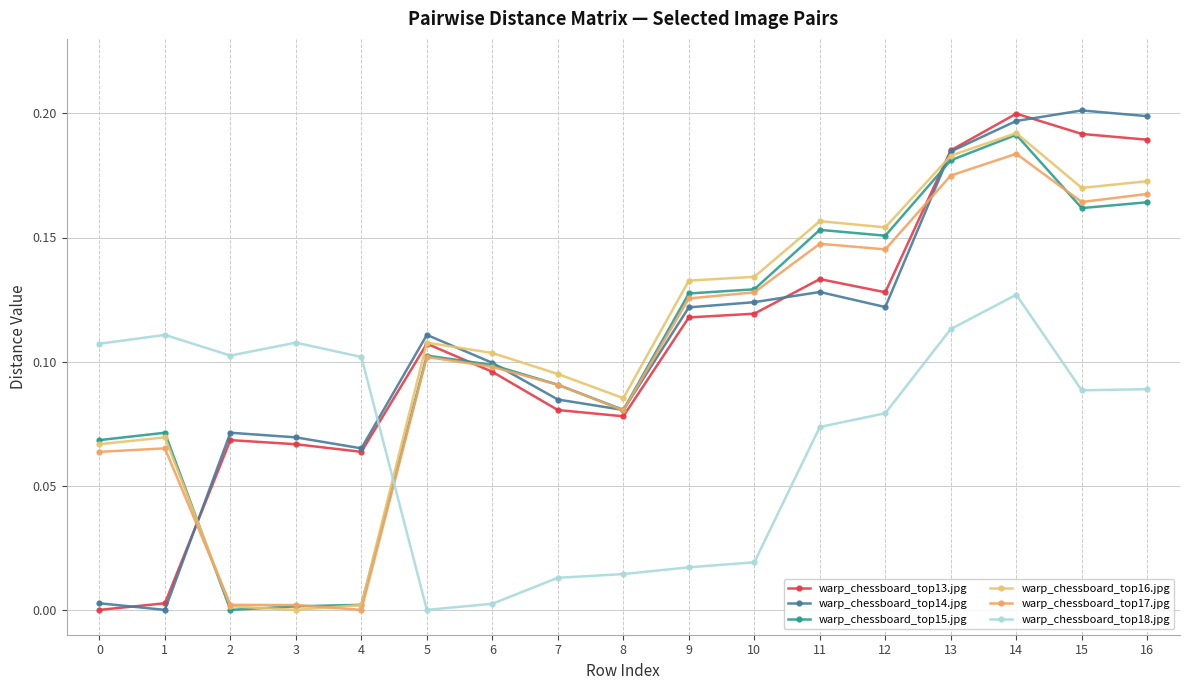

How many values in the warp_chessboard_top14.jpg series exceed 0?

16